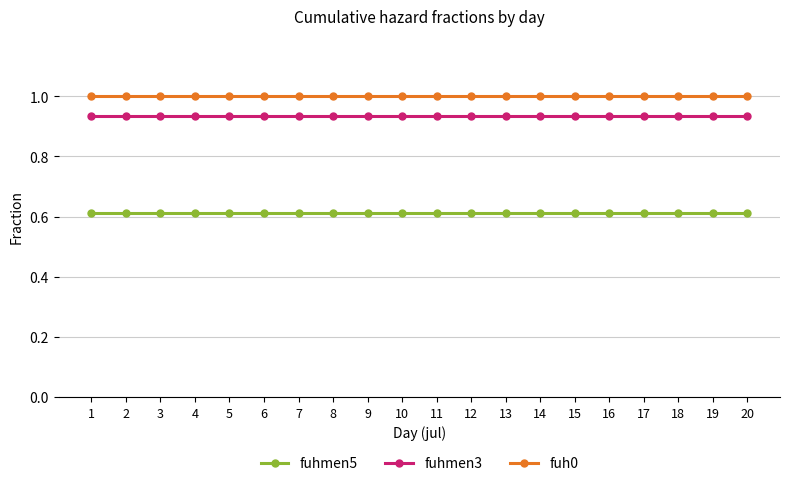

What is the maximum value for fuh0?

1.0